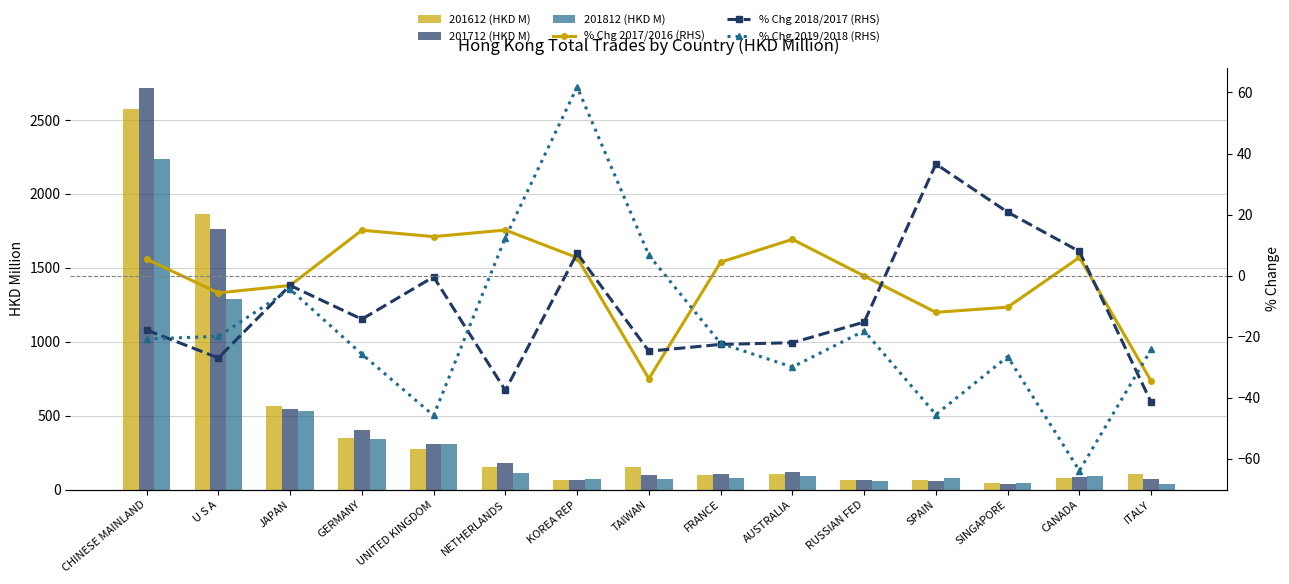

What are all the series names shown in the legend?

201612 (HKD M), 201712 (HKD M), 201812 (HKD M), % Chg 2017/2016 (RHS), % Chg 2018/2017 (RHS), % Chg 2019/2018 (RHS)